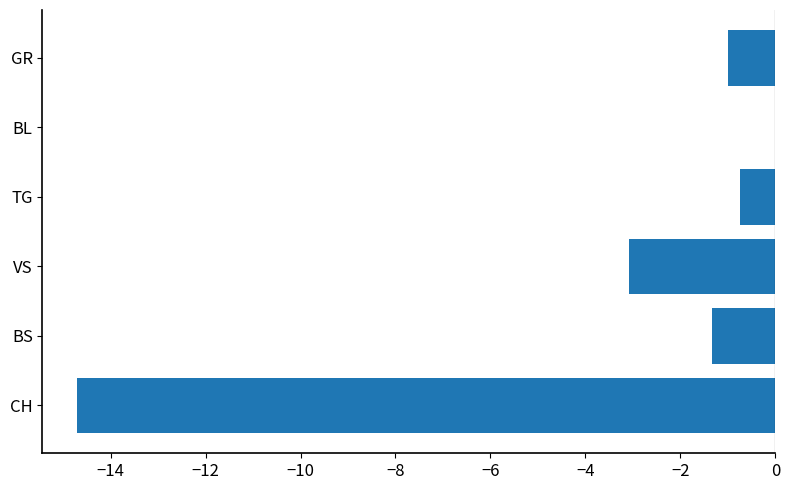

Is it true that the value at BL is 0.0?

True